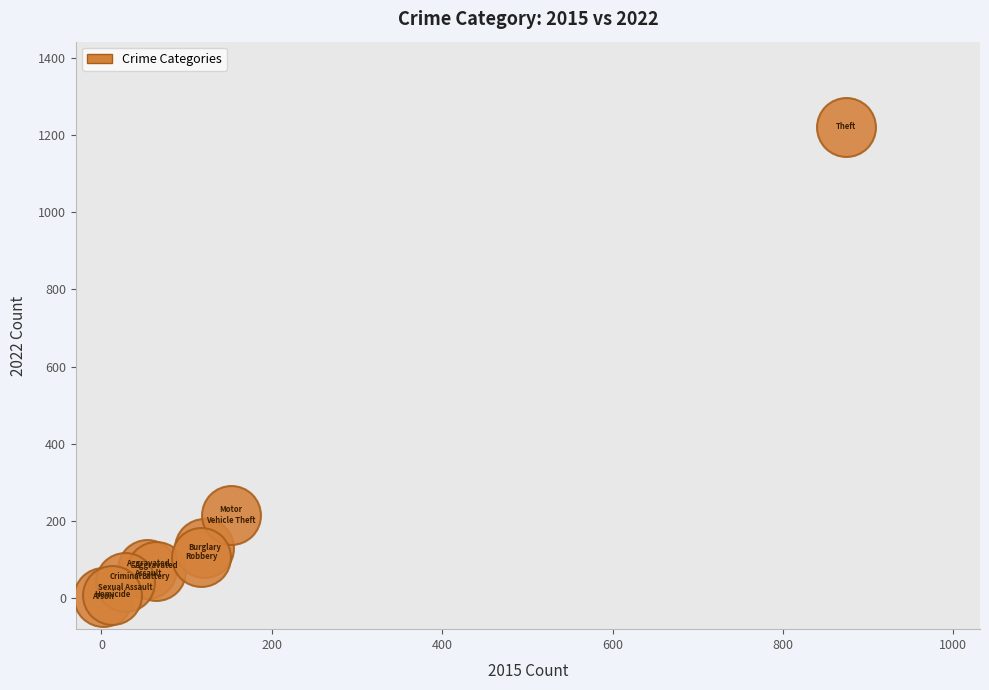

What Y value in the scatter plot is closest to 613?

216